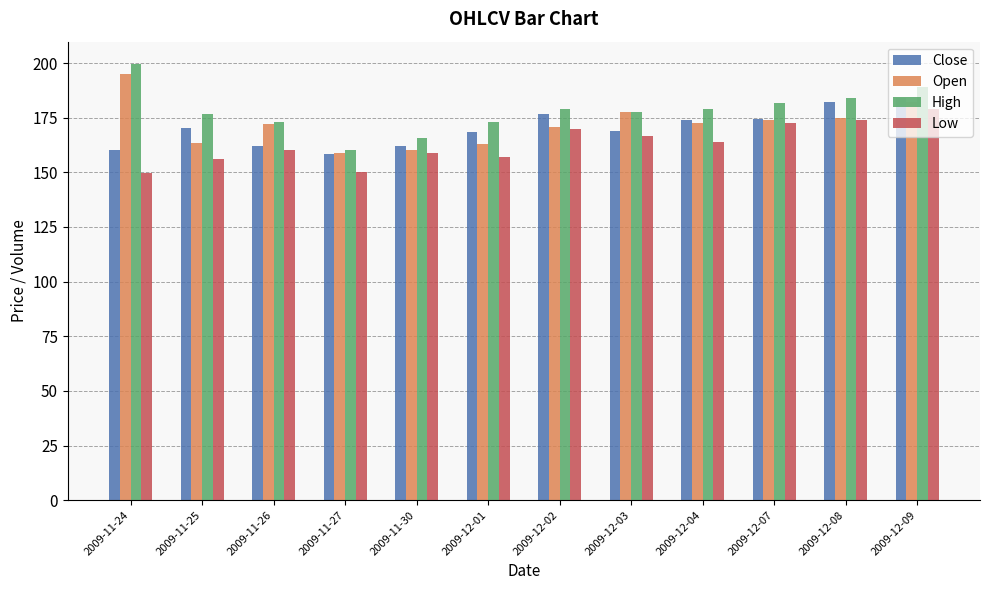

The value of Open at 2009-12-04 is 172.7. True or false?

True